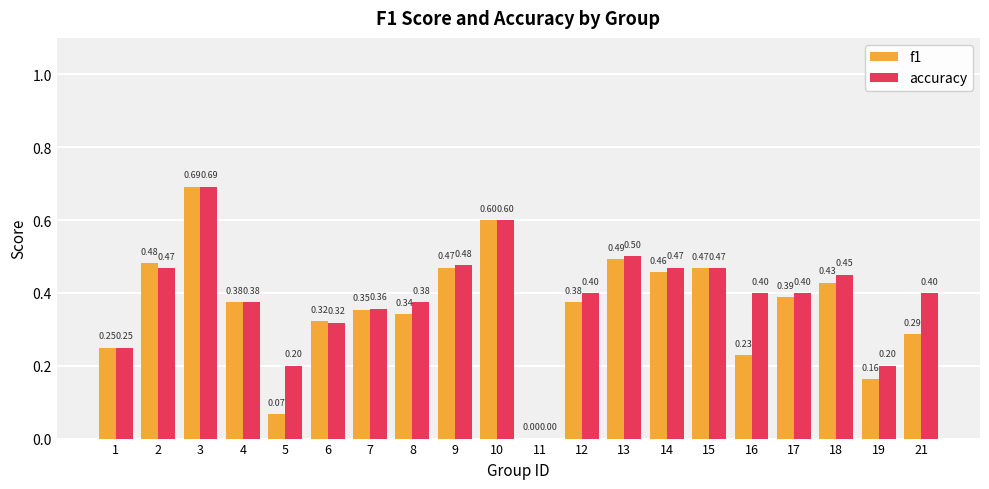

Is the value of f1 at 12 greater than the value of accuracy at 6?

Yes